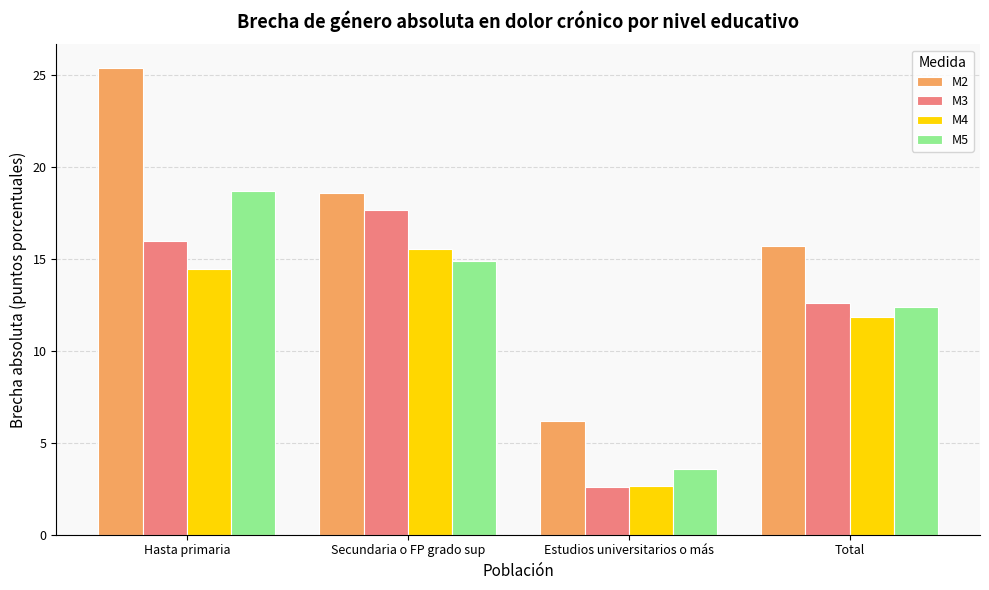

How many values in the M3 series exceed 15?

2